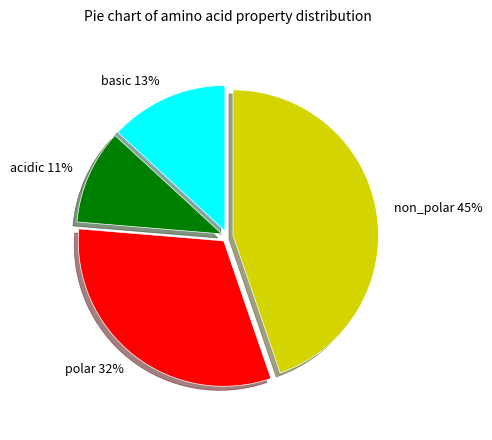

Does any single category account for the majority?

No